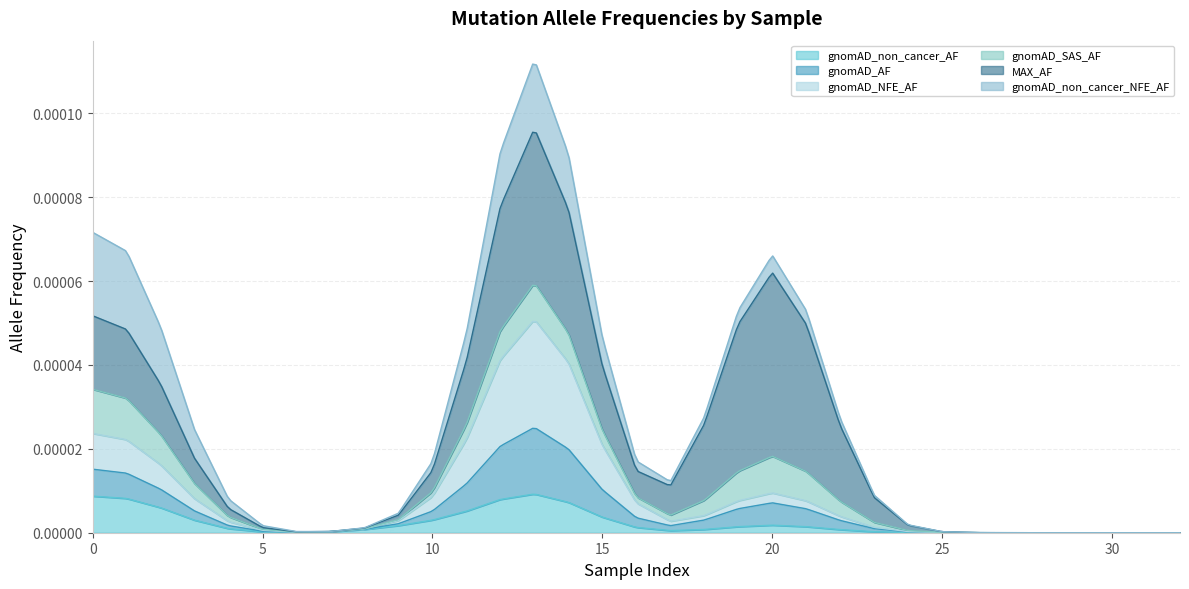

Which series has the widest spread of values?

MAX_AF